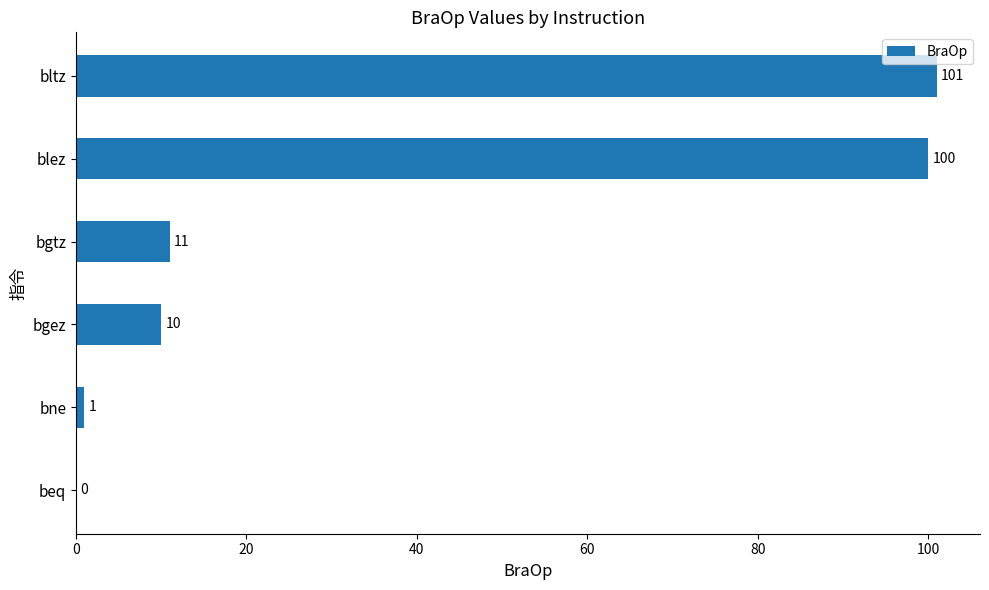

What is the sum of all values?

223